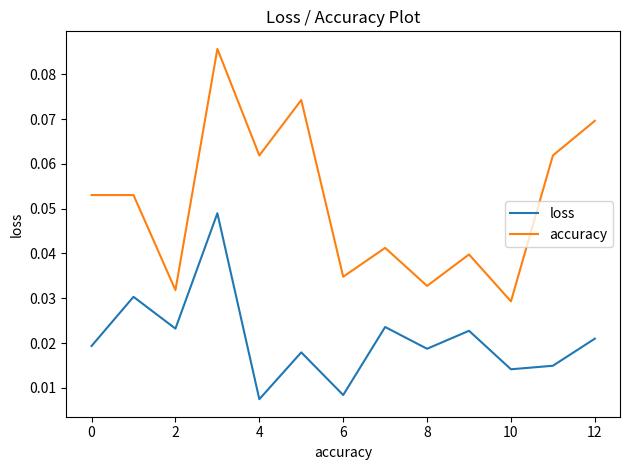

Which series has the largest total across all categories?

accuracy